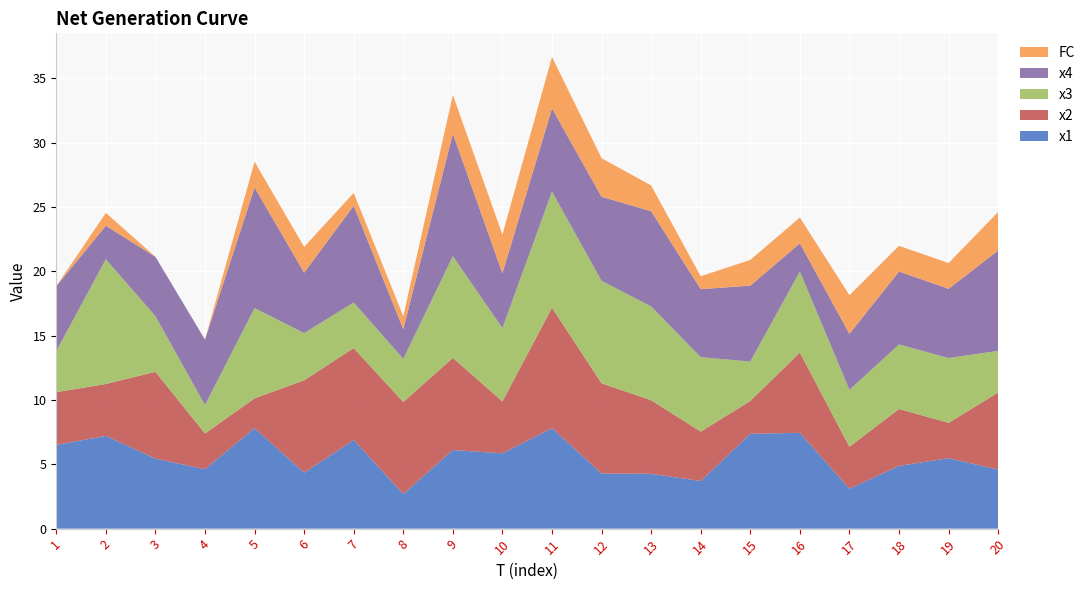

Reading left to right, extract all data points from this chart.

x1: 1=6.5	2=7.2	3=5.4	4=4.6	5=7.8	6=4.3	7=6.9	8=2.7	9=6.1	10=5.9	11=7.8	12=4.3	13=4.3	14=3.7	15=7.4	16=7.4	17=3.1	18=4.9	19=5.5	20=4.6
x2: 1=4.1	2=4.0	3=6.7	4=2.8	5=2.3	6=7.2	7=7.1	8=7.1	9=7.2	10=4.0	11=9.4	12=7.0	13=5.7	14=3.8	15=2.6	16=6.2	17=3.3	18=4.4	19=2.8	20=6.0
x3: 1=3.2	2=9.7	3=4.3	4=2.2	5=7.0	6=3.7	7=3.5	8=3.4	9=7.9	10=5.7	11=9.0	12=8.0	13=7.3	14=5.8	15=3.1	16=6.3	17=4.4	18=5.0	19=5.0	20=3.2
x4: 1=5.0	2=2.6	3=4.6	4=5.1	5=9.4	6=4.7	7=7.5	8=2.3	9=9.5	10=4.3	11=6.5	12=6.5	13=7.4	14=5.3	15=5.9	16=2.2	17=4.4	18=5.7	19=5.4	20=7.8
FC: 1=0.0	2=1.0	3=0.0	4=0.0	5=2.0	6=2.0	7=1.0	8=1.0	9=3.0	10=3.0	11=4.0	12=3.0	13=2.0	14=1.0	15=2.0	16=2.0	17=3.0	18=2.0	19=2.0	20=3.0